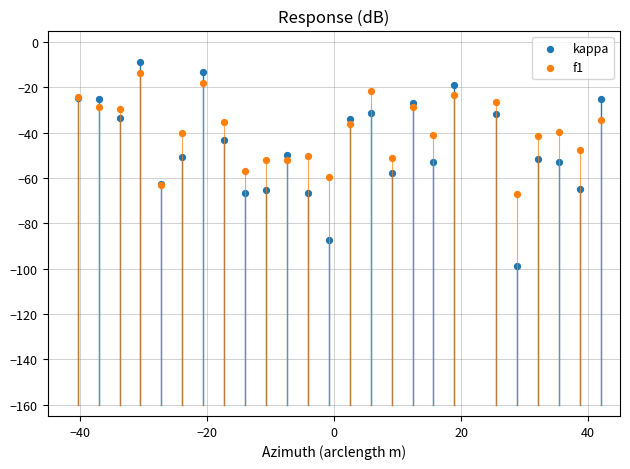

What is the X range (max minus min) for the scatter plot?

82.3